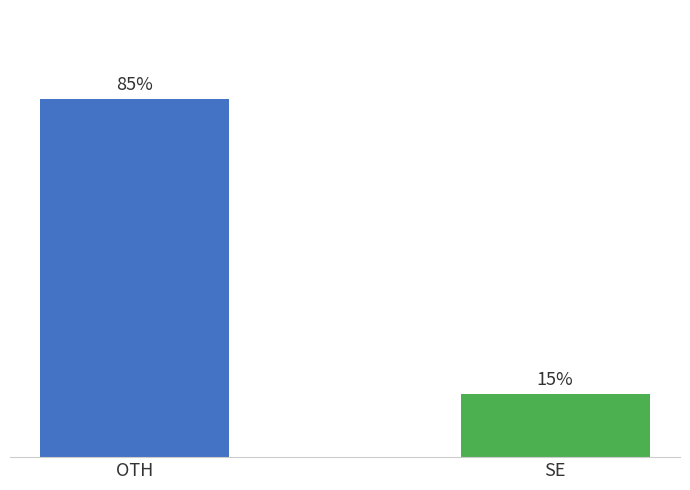

Count the number of data series in this chart.

1